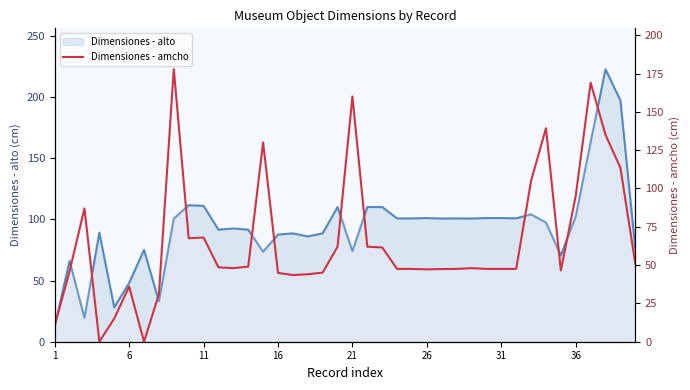

True or false: the data shows 44.0 at 17.

True